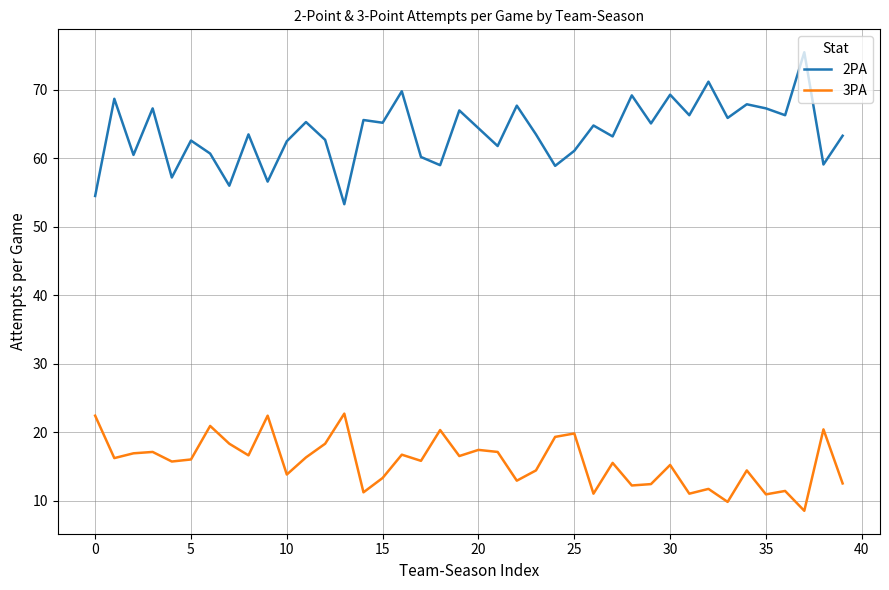

True or false: 2PA and 3PA intersect in this chart.

False